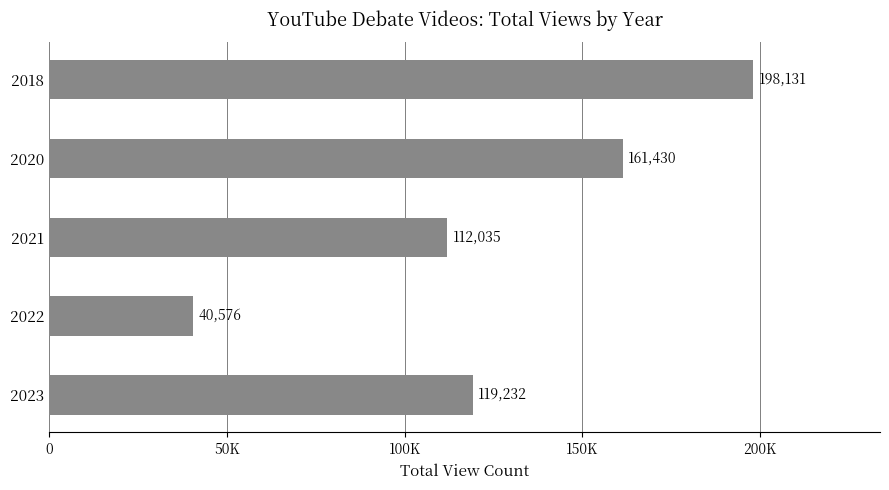

Rank the categories by value from highest to lowest.

2018, 2020, 2023, 2021, 2022